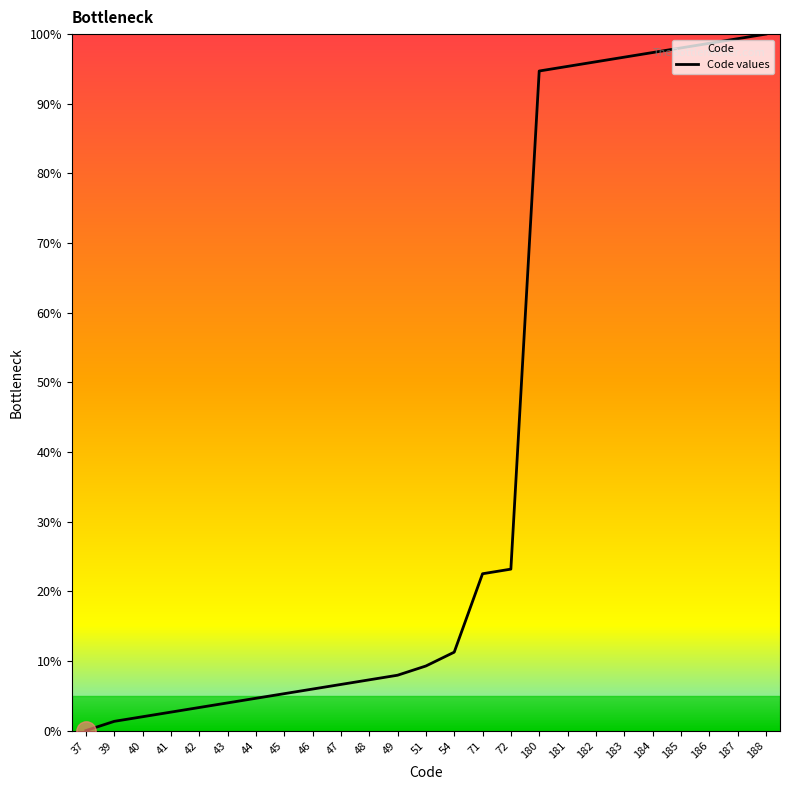

What is the value of the 7th point from the left?

4.6